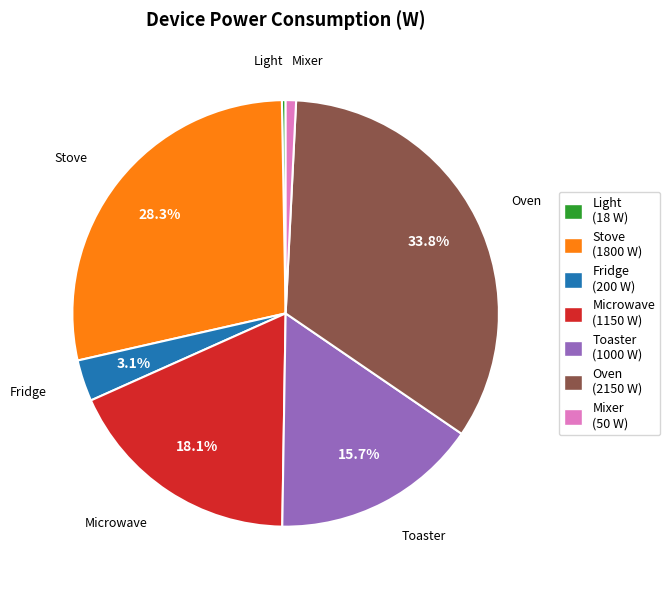

To the nearest percent, what is the average slice percentage?

14%